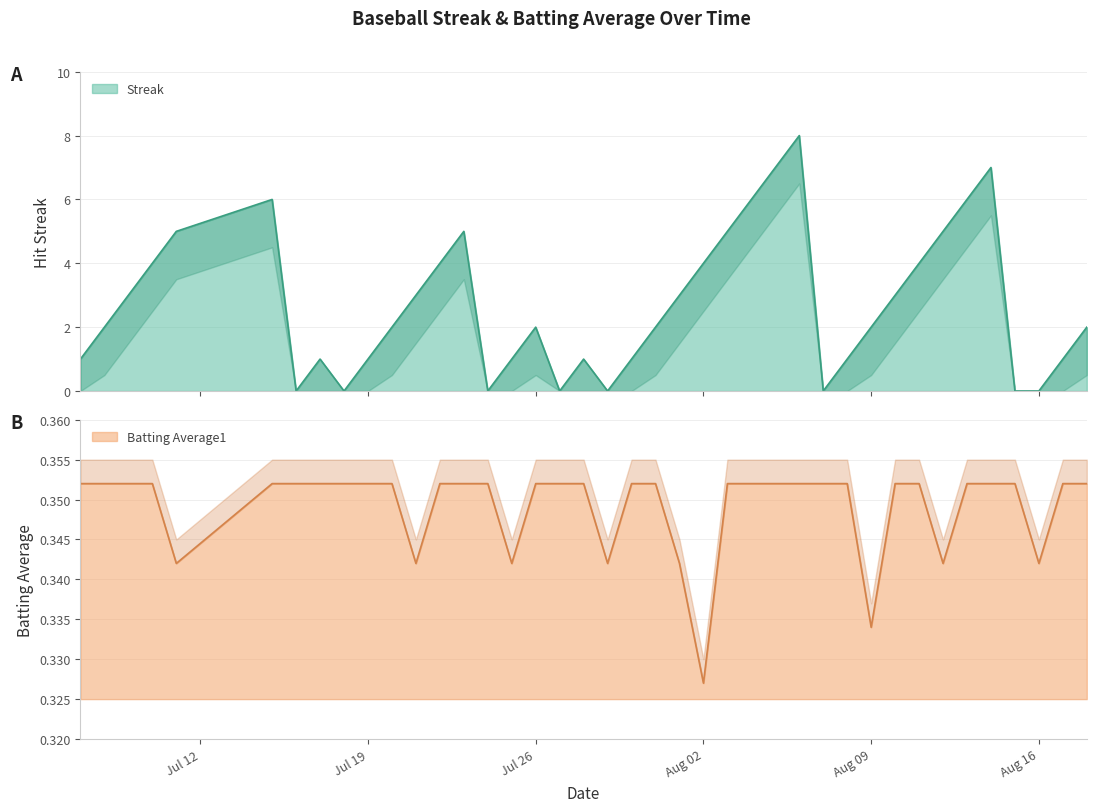

Which series has the largest total across all categories?

Streak